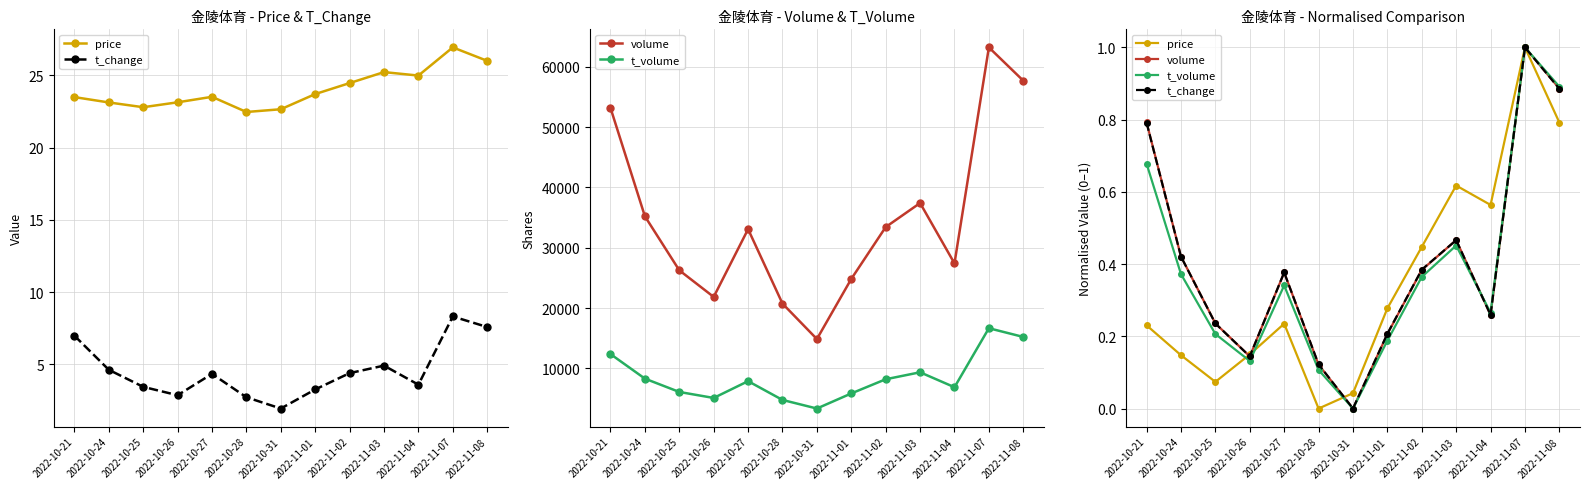

Is the value of volume at 2022-11-01 greater than the value of price at 2022-10-25?

Yes